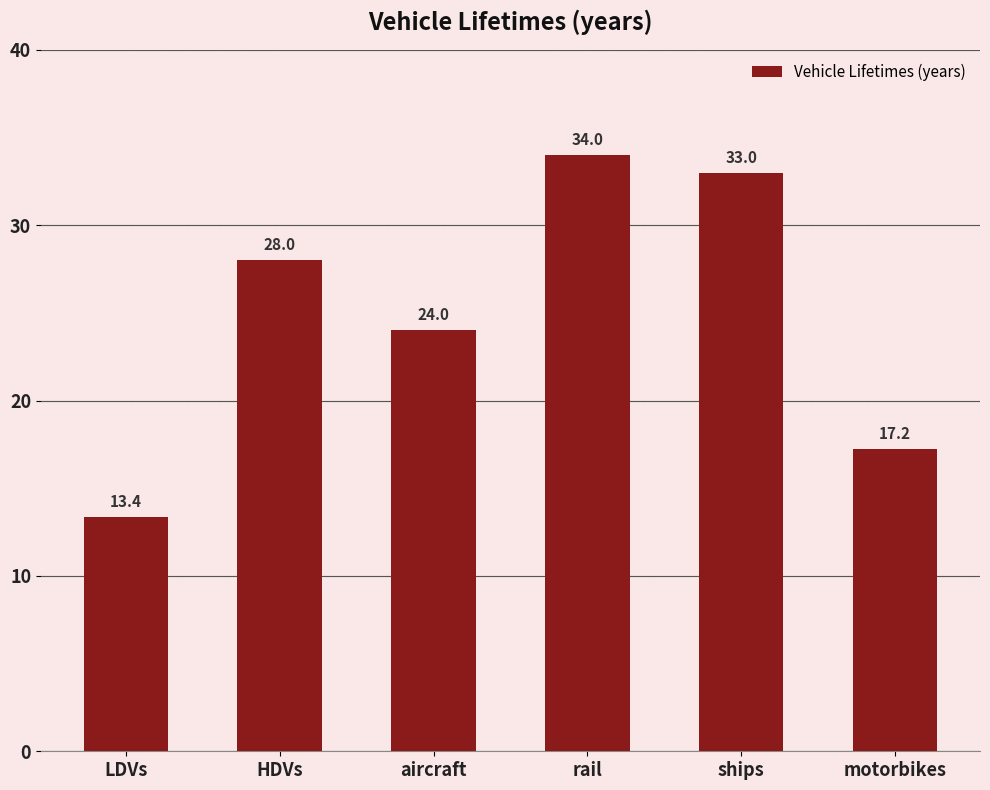

Are the bars horizontal?

No